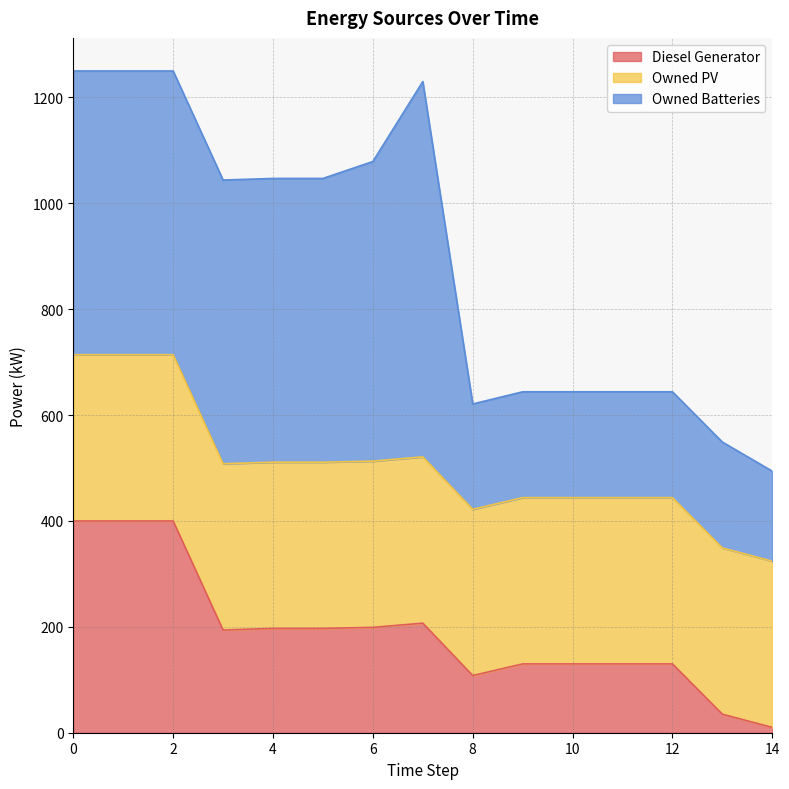

What is the maximum value for Owned Batteries?

709